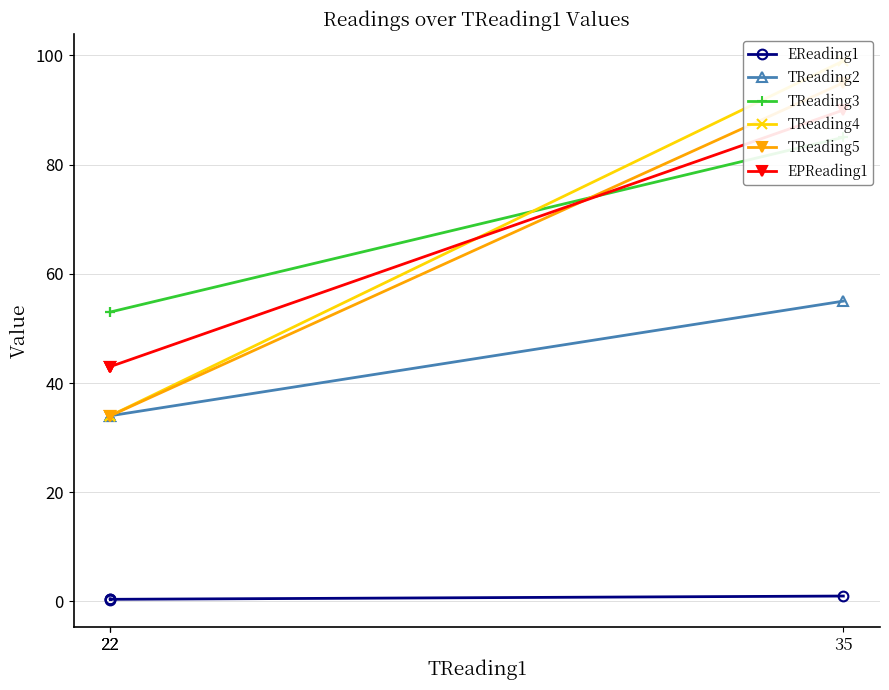

True or false: TReading5 and TReading2 cross at least once.

False